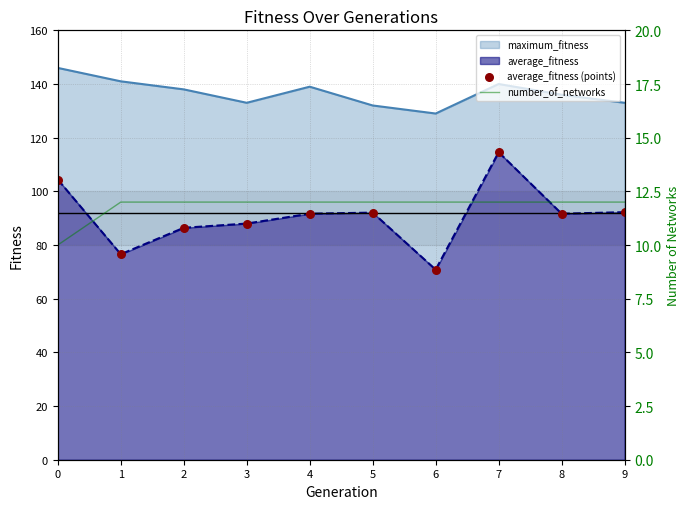

Which series reaches the minimum Y coordinate?

number_of_networks